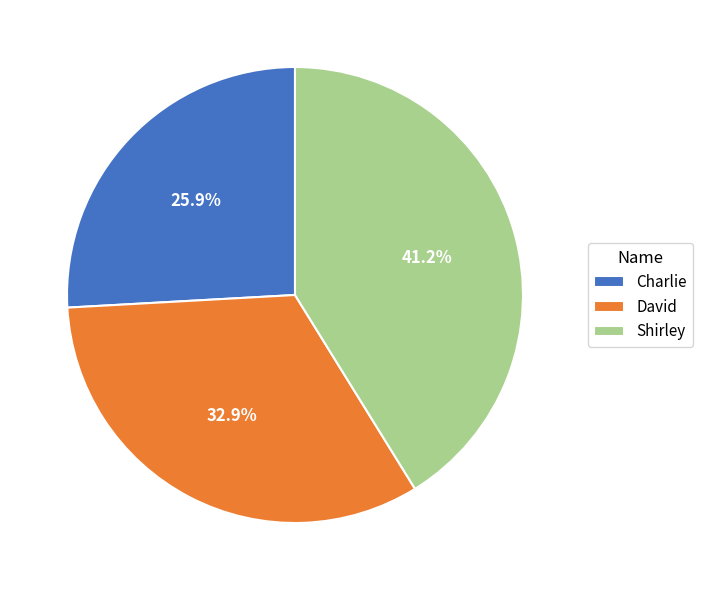

Is there a majority slice in this chart?

No